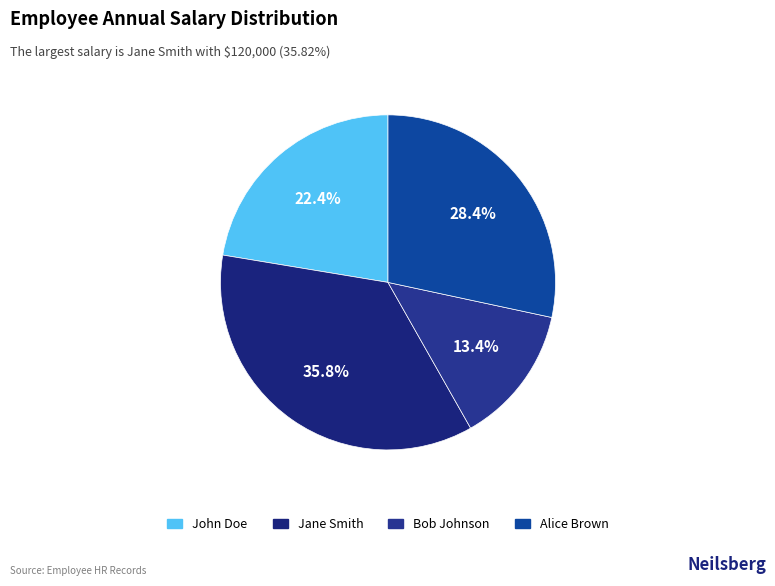

Approximately how many times larger is the value at Alice Brown compared to John Doe?

1.3